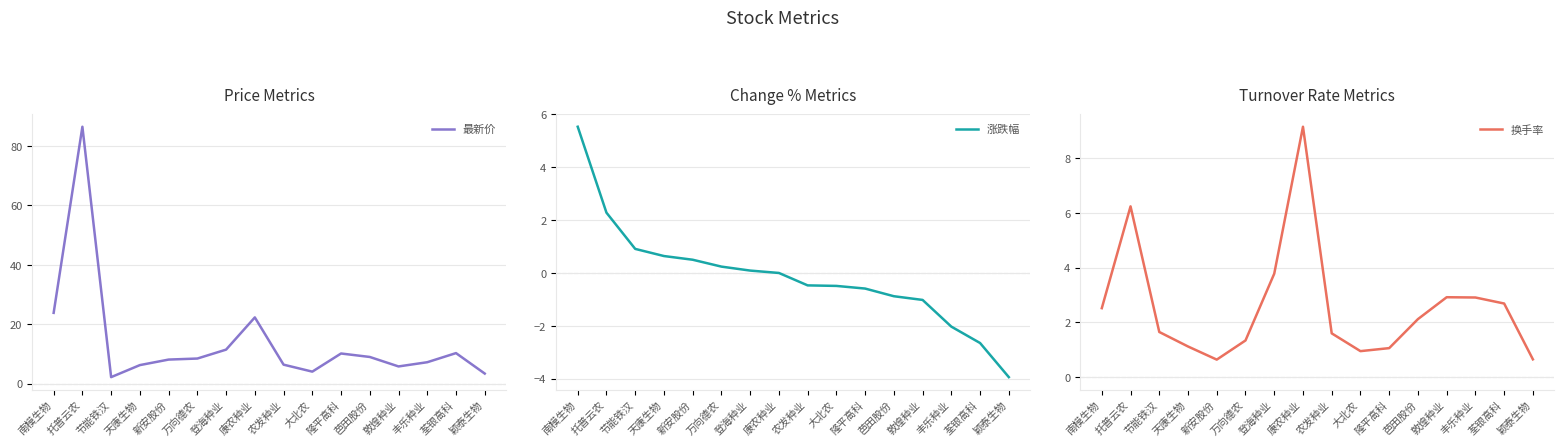

Where do 涨跌幅 and 换手率 first cross each other?

南模生物 and 托普云农